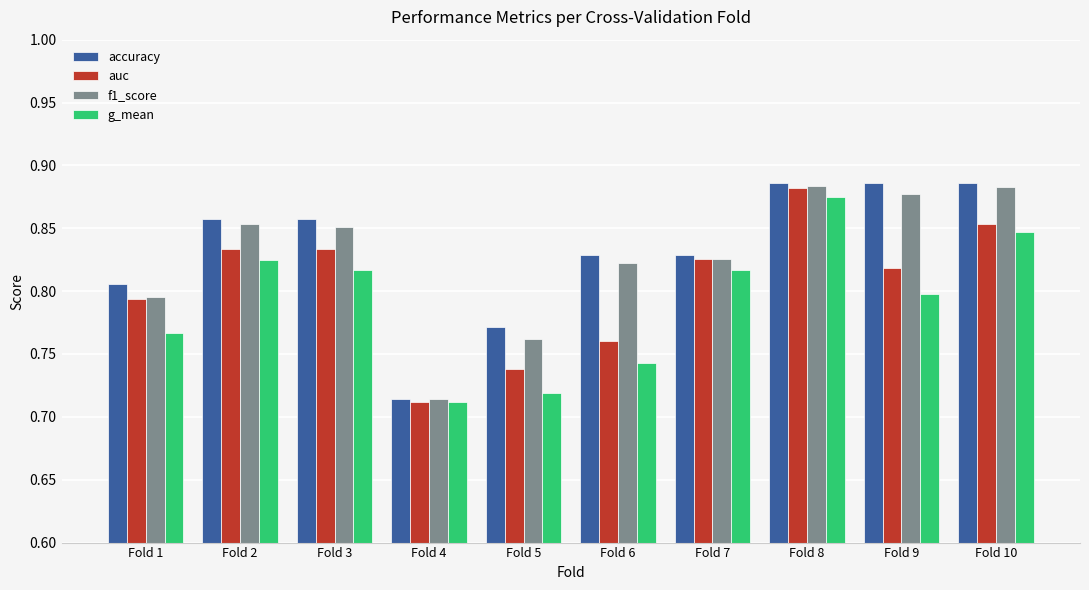

How many categories are shown in the chart?

10